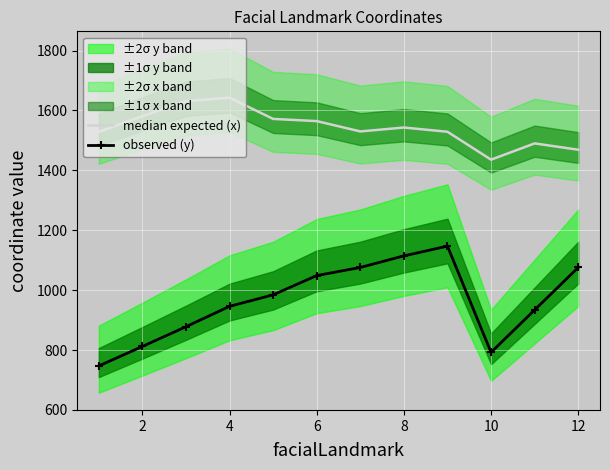

What is the lowest value of the observed (y) series?

747.0